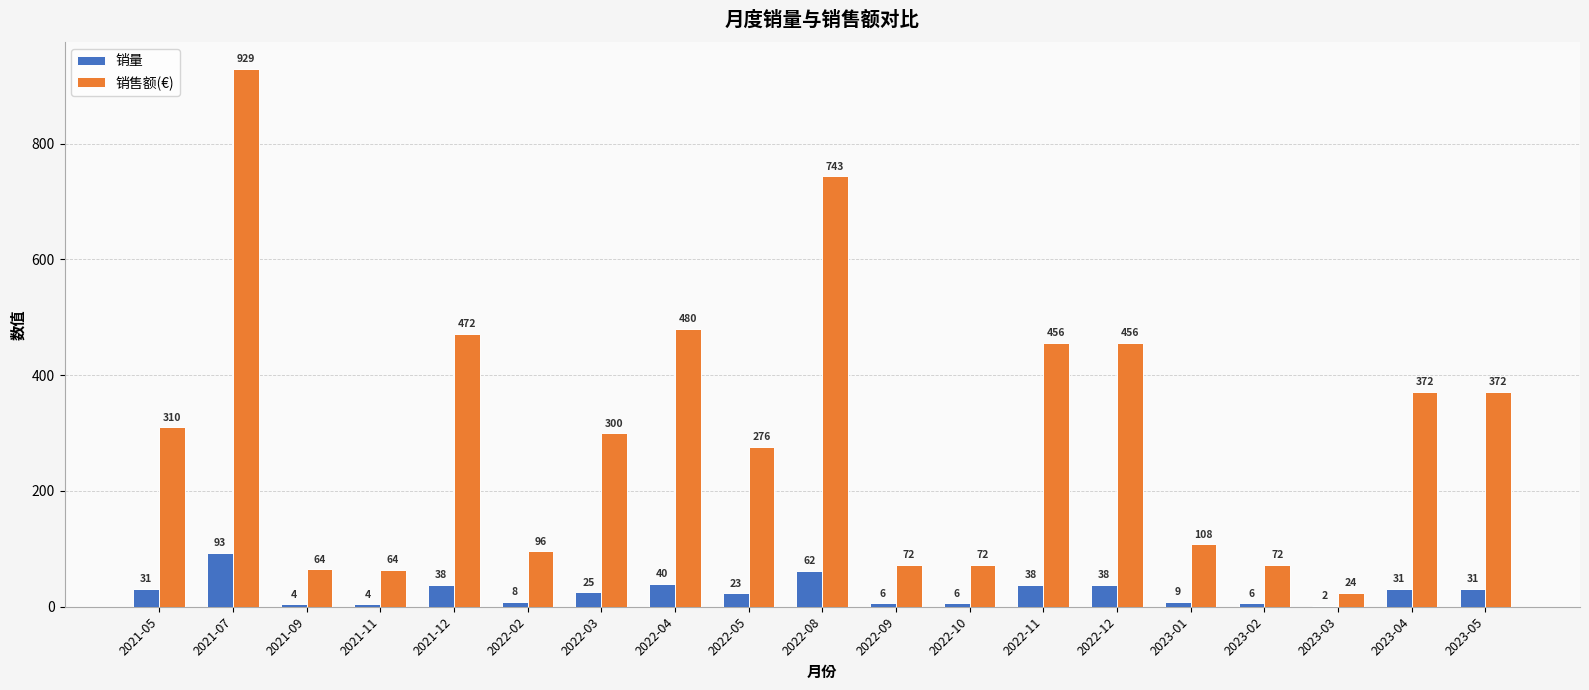

How many groups of bars are there?

19